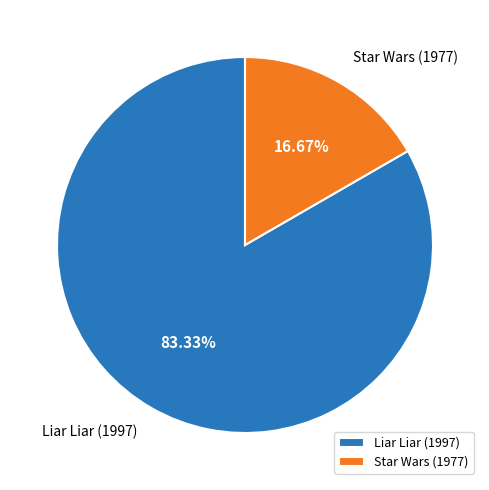

To the nearest percent, what percentage of the pie is Star Wars (1977)?

17%